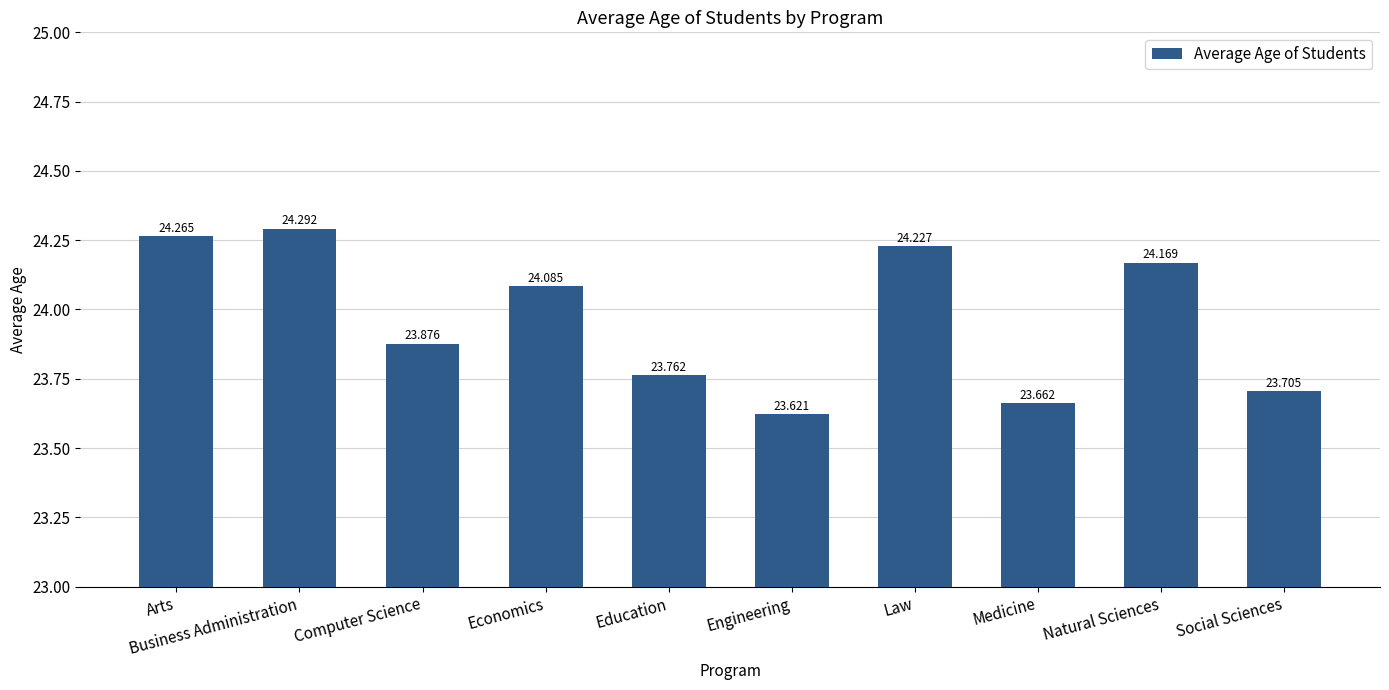

At which category does the chart reach its peak across all series?

Business Administration